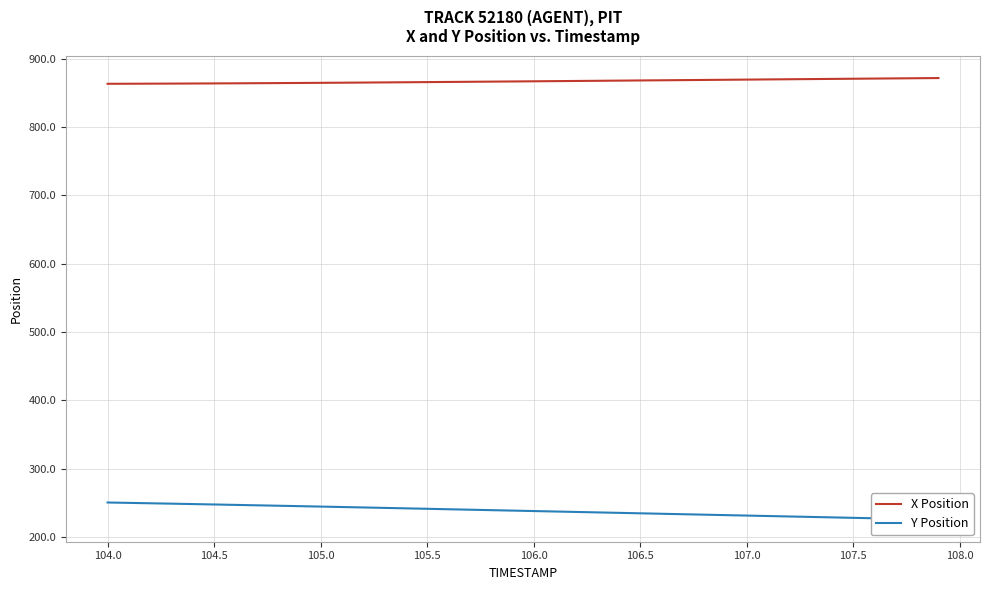

The value of X Position at 107.0 is 1274.8. True or false?

False